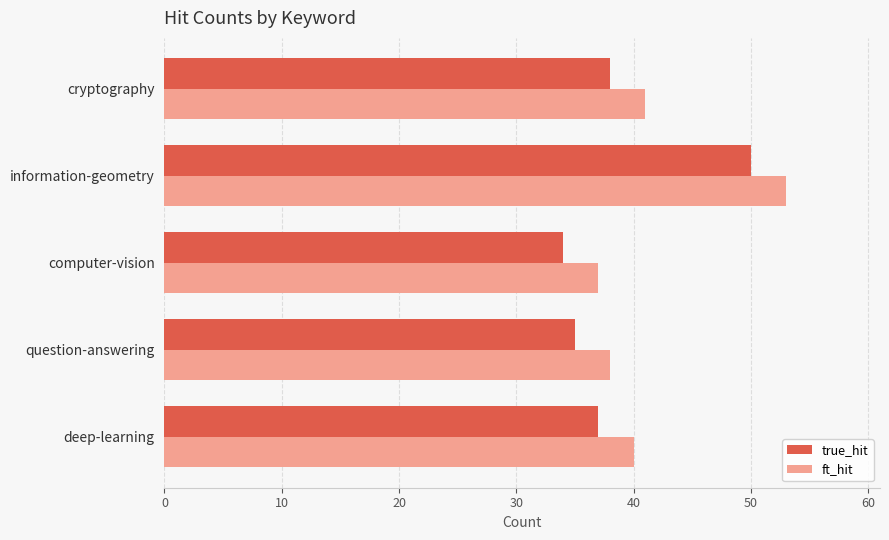

What is the difference between the second highest and second lowest values in the true_hit series?

3